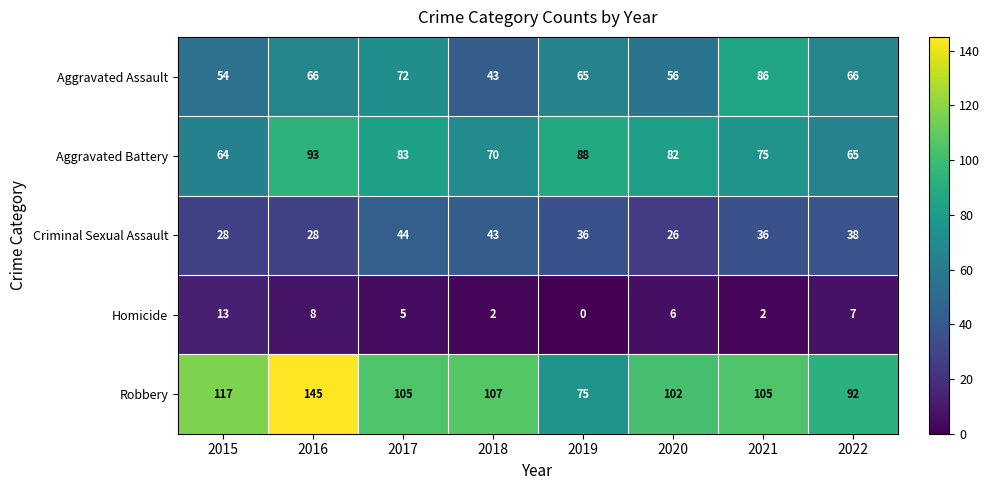

Is it true that Aggravated Battery equals 83 at 2017?

True